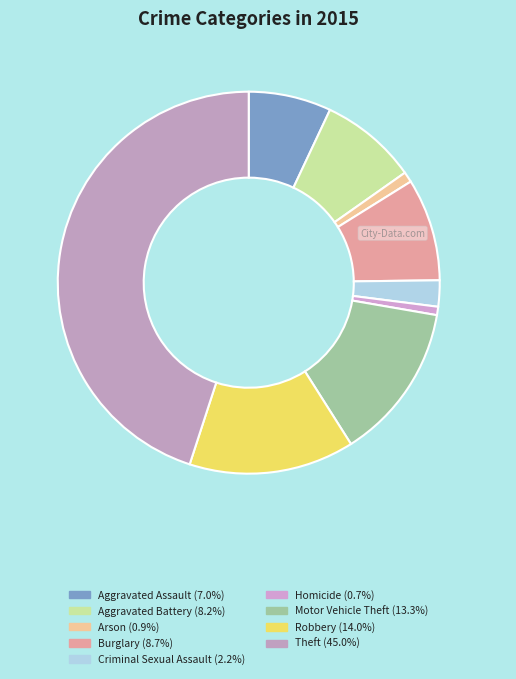

Do Theft and Arson together represent more than half of the pie?

No